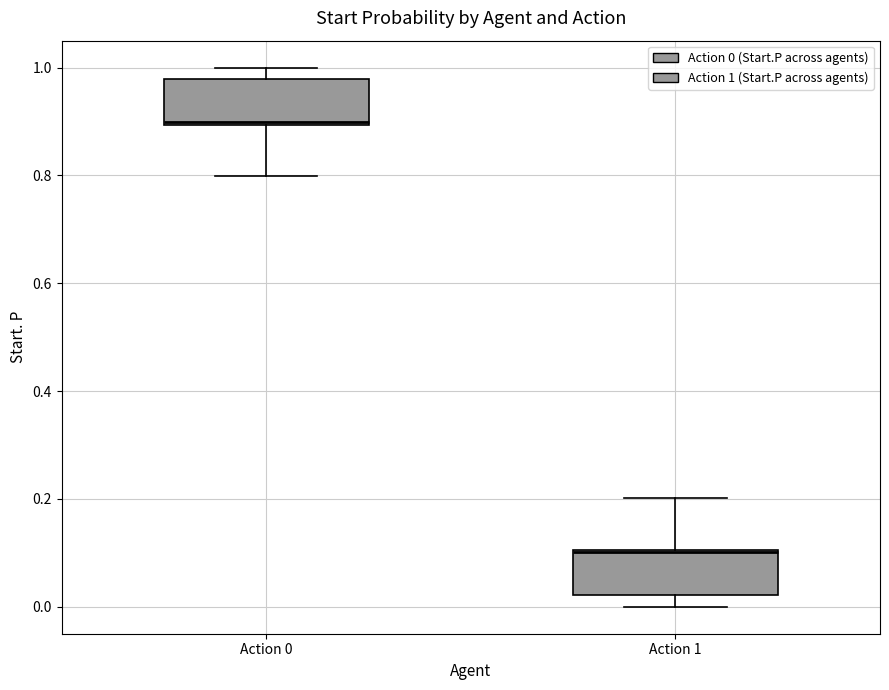

Where does the lower whisker of the box for Action 0 end on the y-axis? The values are not printed on the chart, so give them approximately, as read against the axis.

0.80